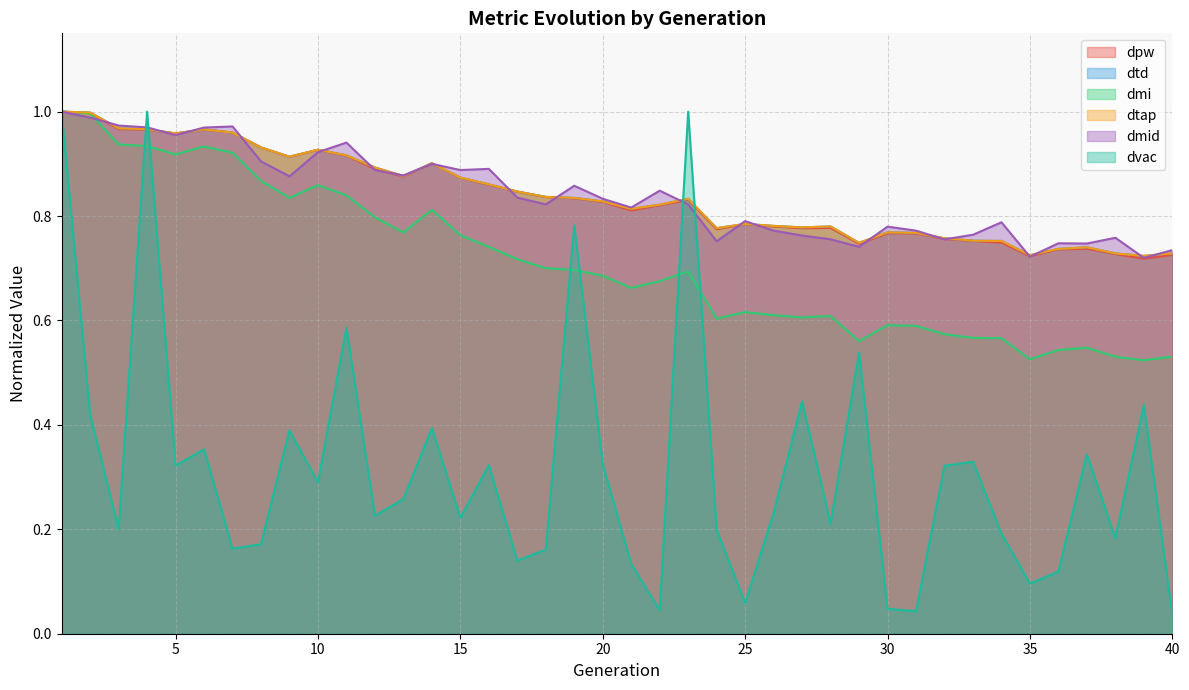

Is the value of dtd at 37 greater than the value of dpw at 26?

No